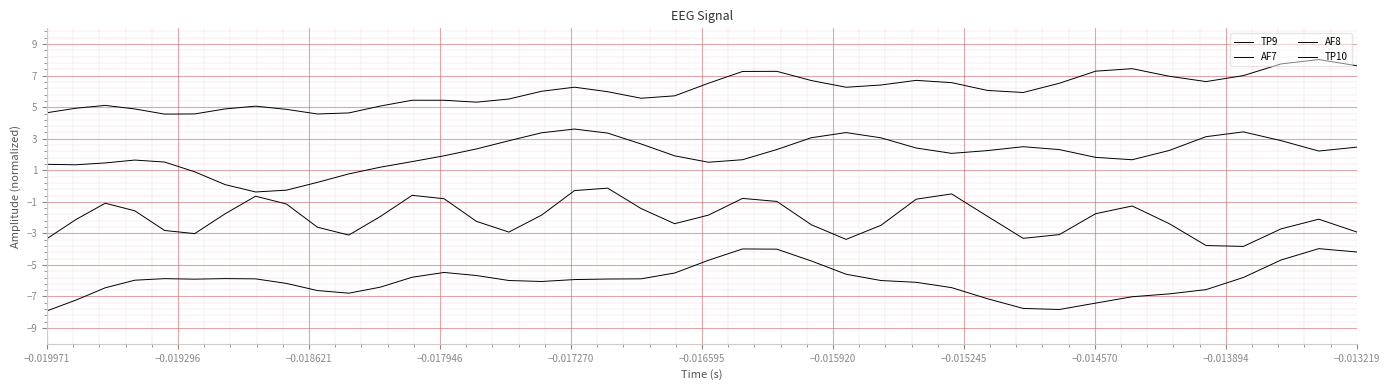

How many lines are shown in the chart?

4